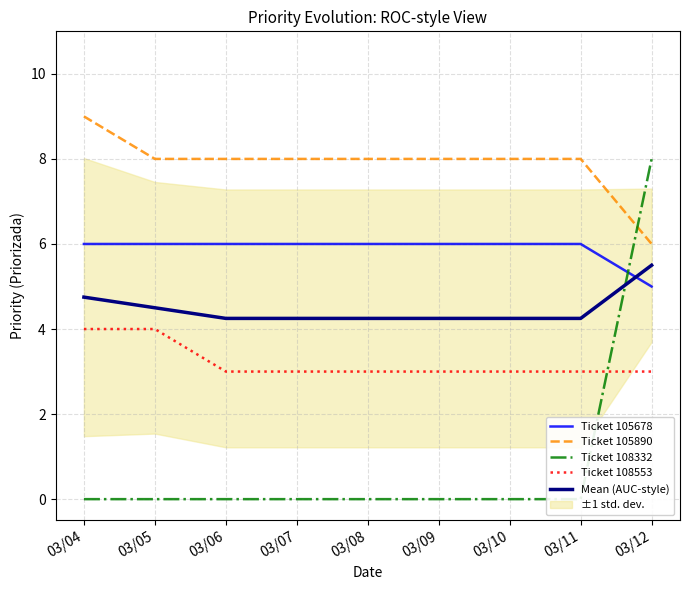

How many Ticket 108332 values are between 0 and 1?

8